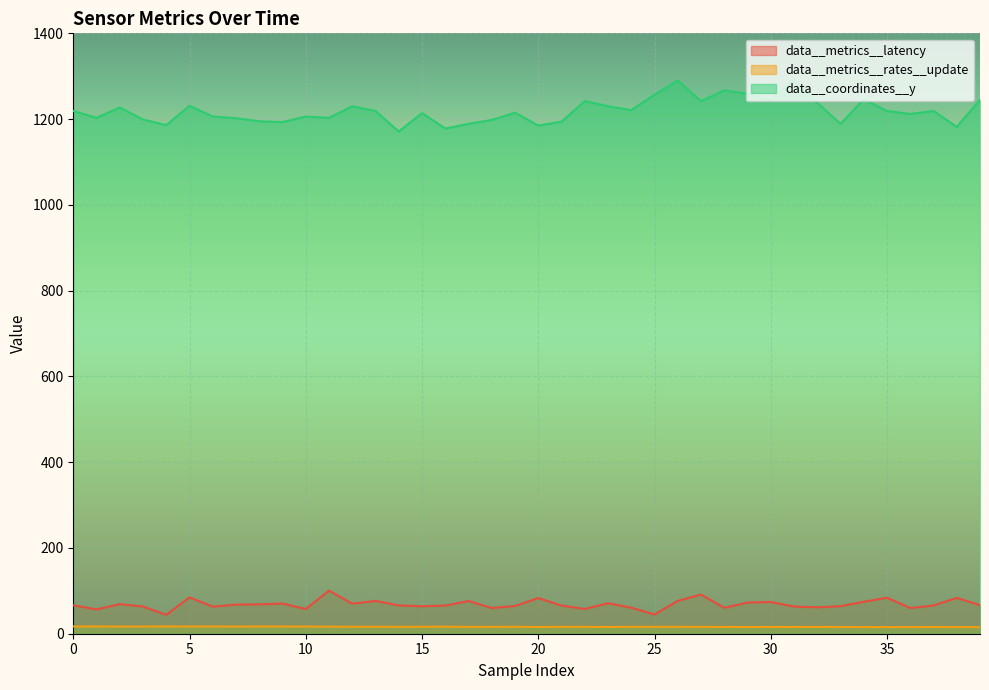

Where is the first local maximum for data__coordinates__y?

2